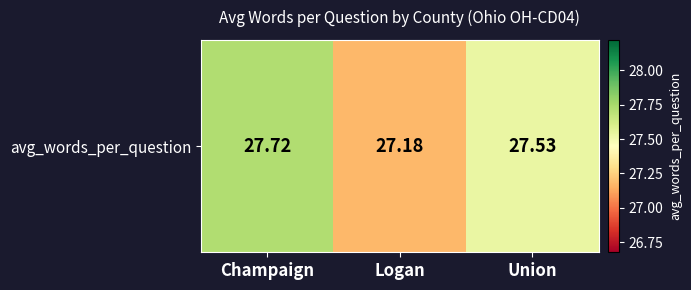

Reading right to left, what are all the values shown in this chart?

Union=27.5	Logan=27.2	Champaign=27.7